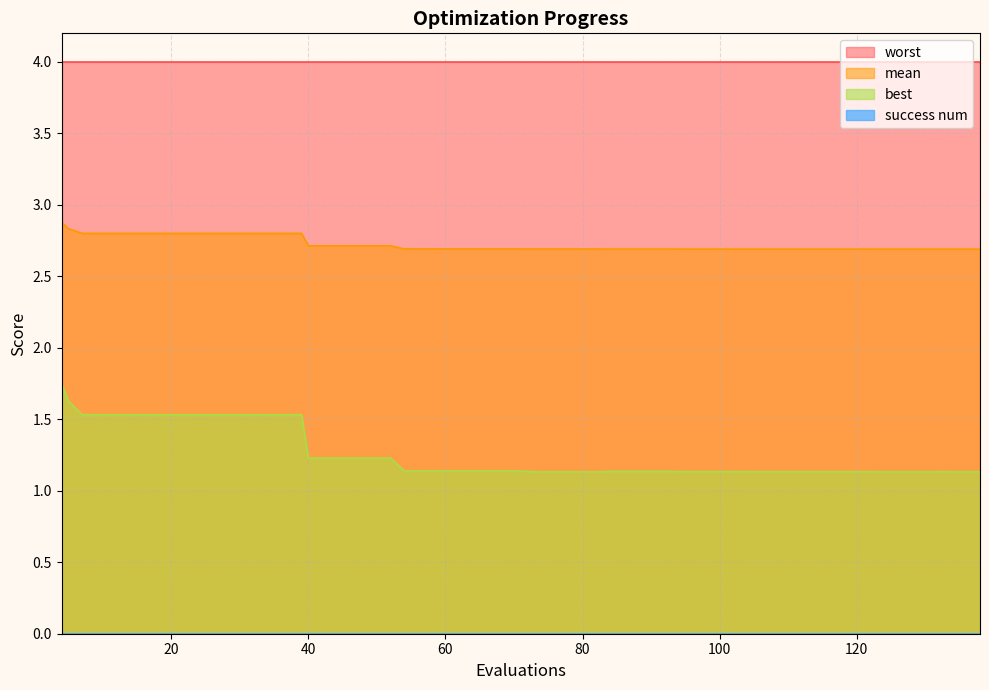

What is the highest value of the mean series?

2.9